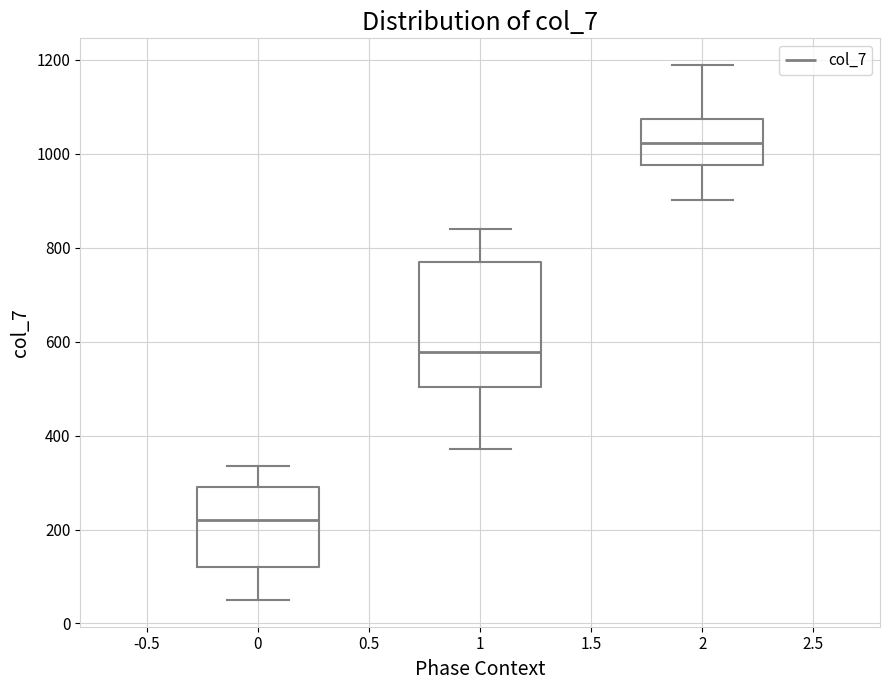

Comparing the boxes themselves (not the whiskers), which one is the tallest?

1